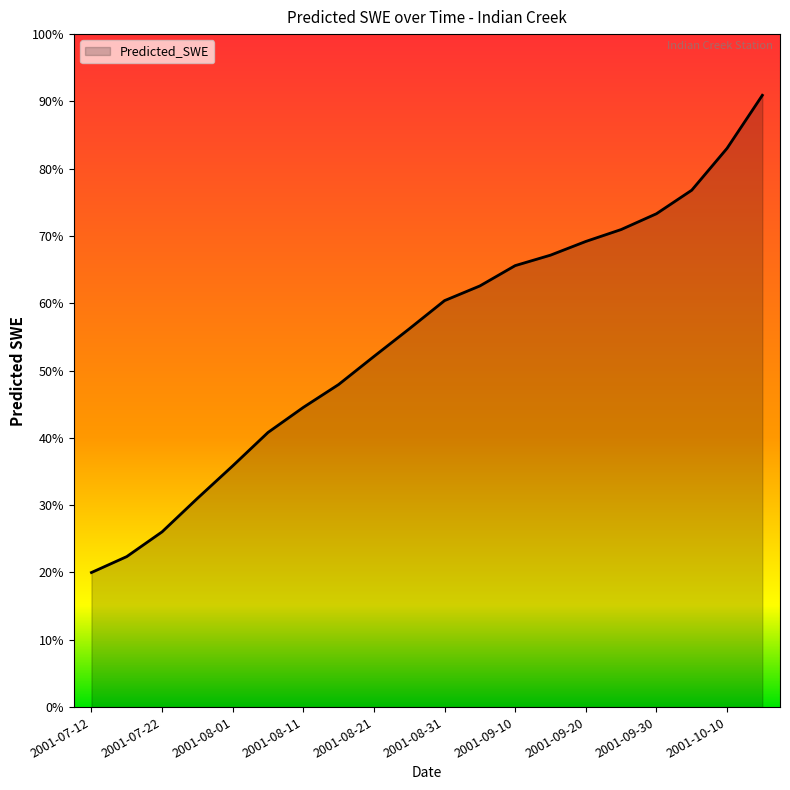

Is this an area chart (filled region under the line)?

Yes